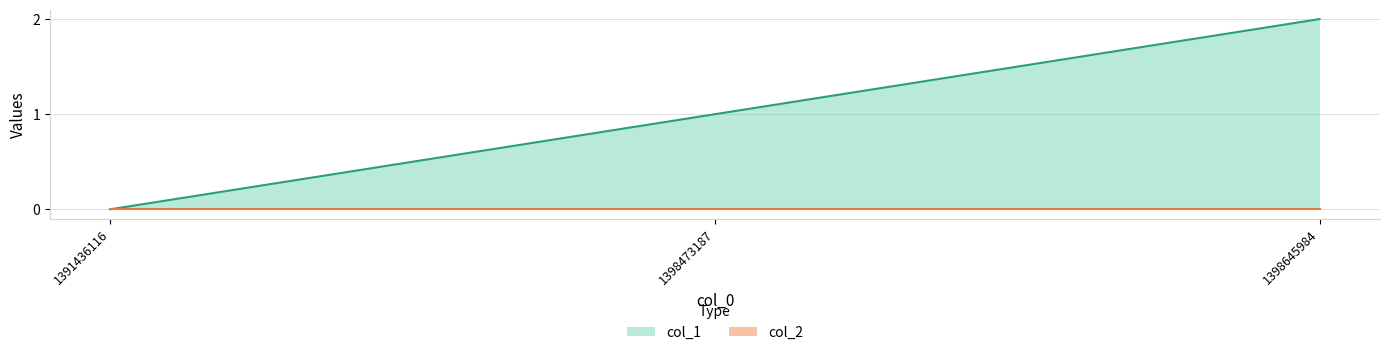

At which category does the chart reach its peak across all series?

1398645984